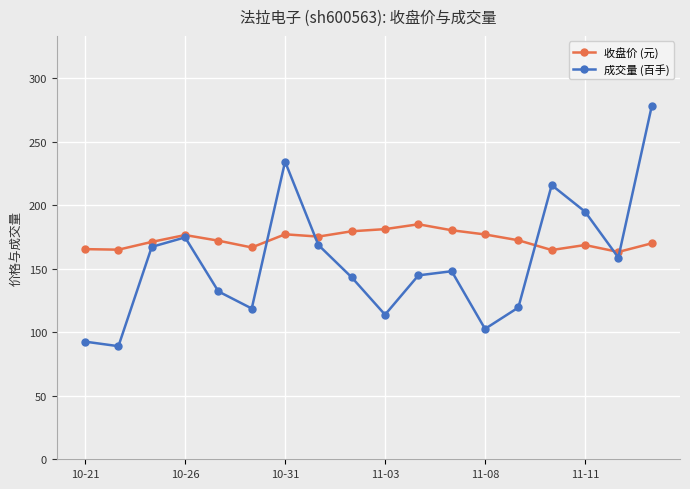

What is the value of the 收盘价 (元) point at the 9th from the left?

179.5